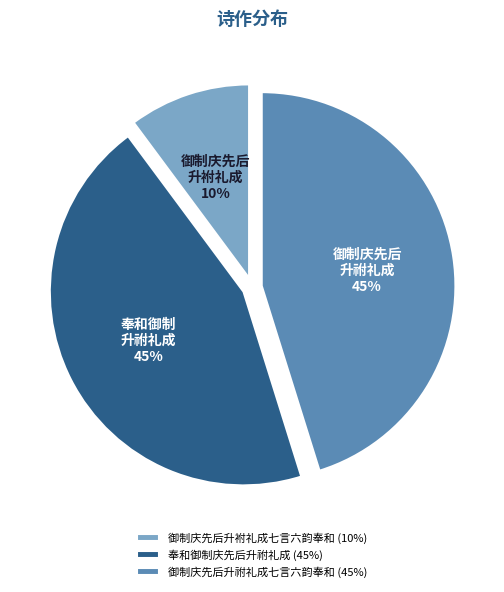

To the nearest percent, what is the difference between the largest and smallest slice percentages?

35%